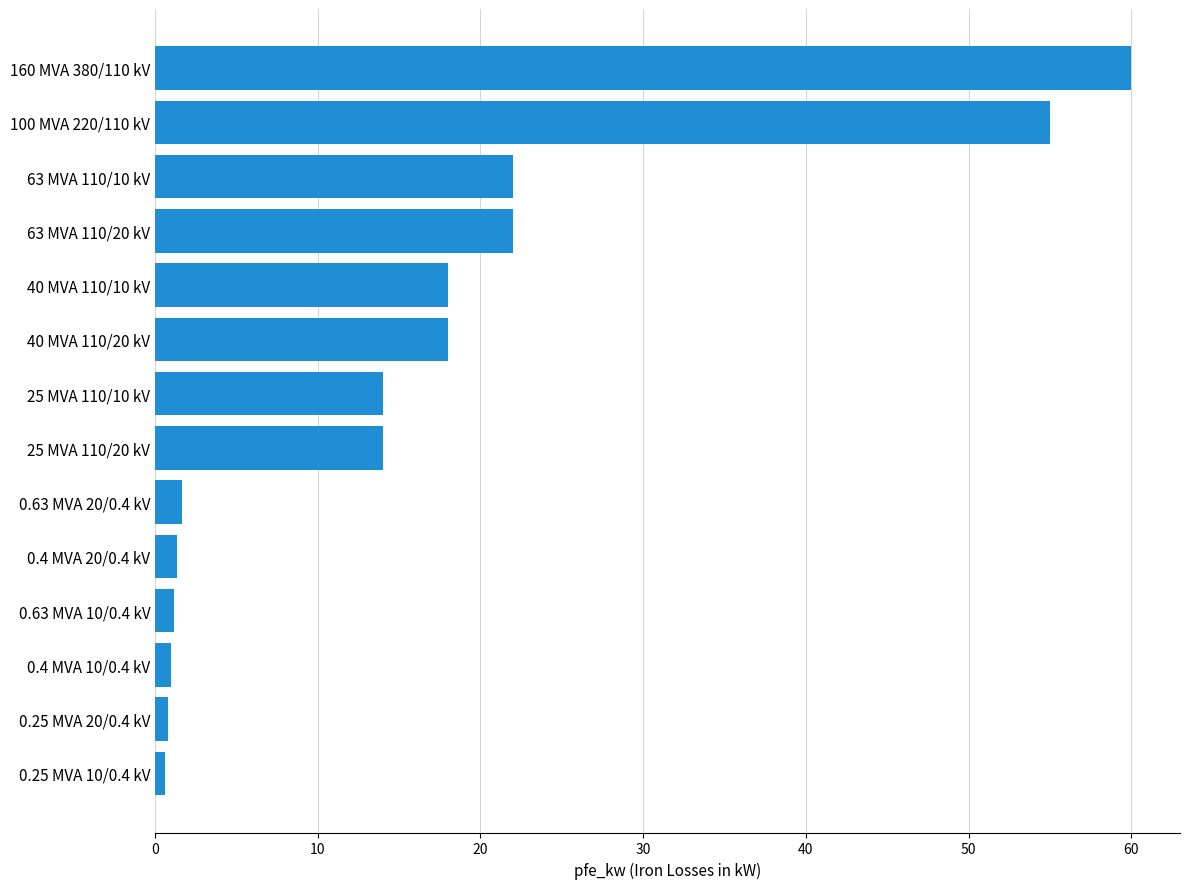

The chart shows a value of 12.2 at 63 MVA 110/10 kV. True or false?

False